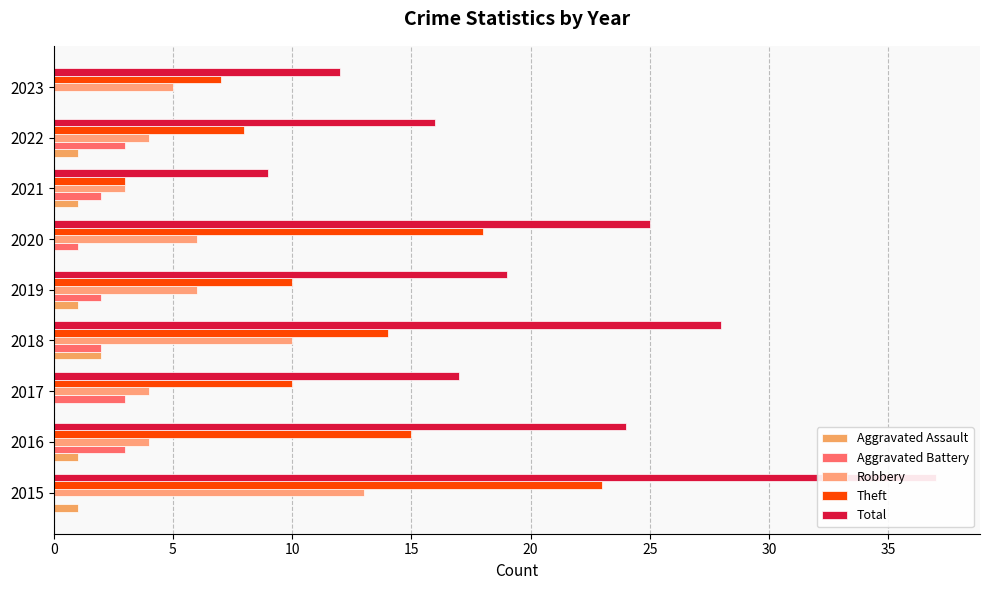

What is the difference between the maximum and minimum values in the Robbery series?

10